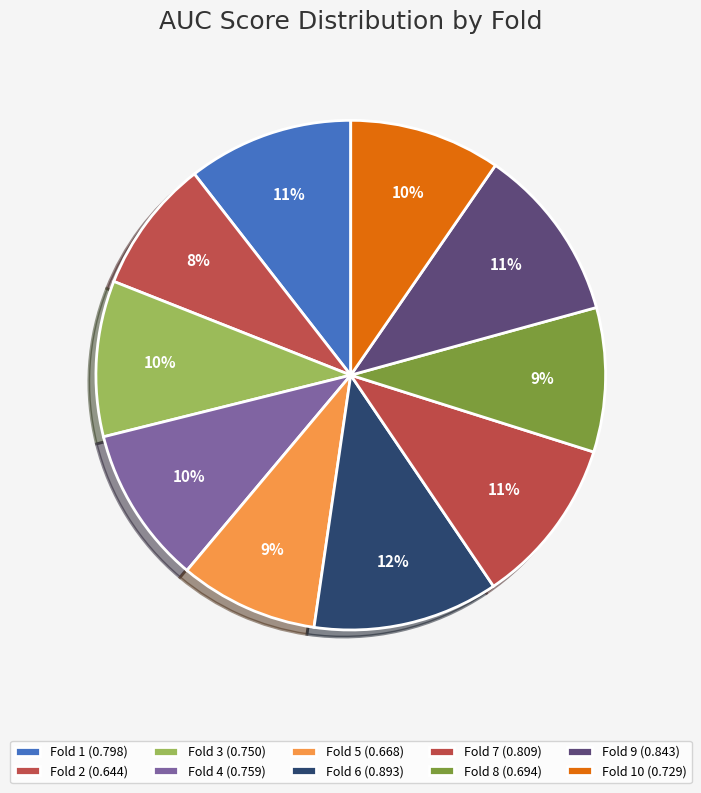

Count the number of slices in the pie.

10